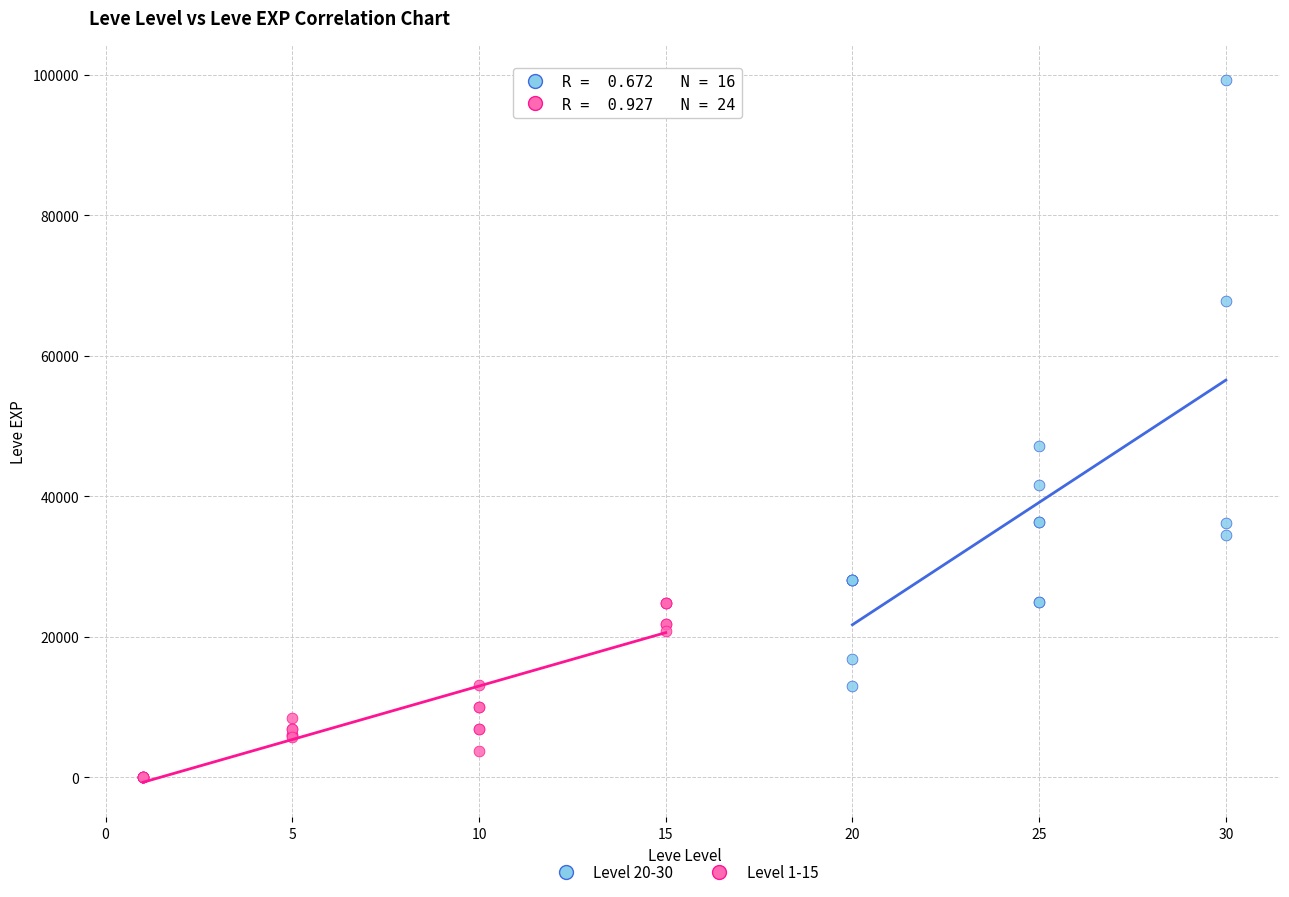

Which series reaches the minimum Y coordinate?

Level 1-15